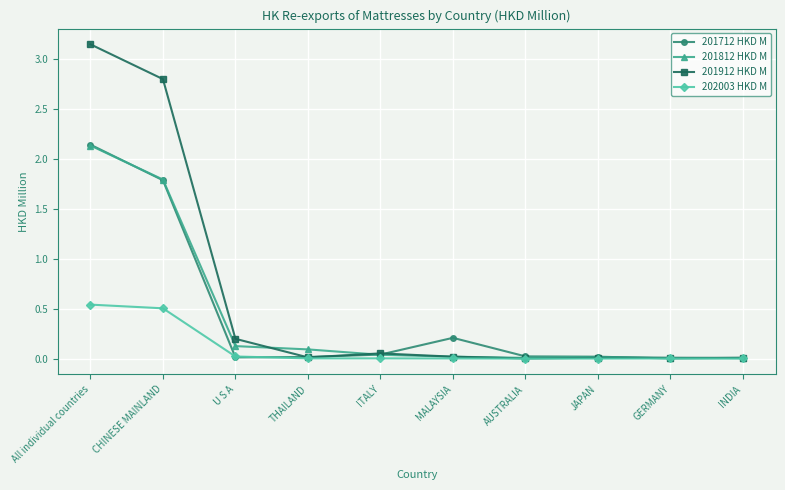

At how many categories does at least one series exceed 2?

2